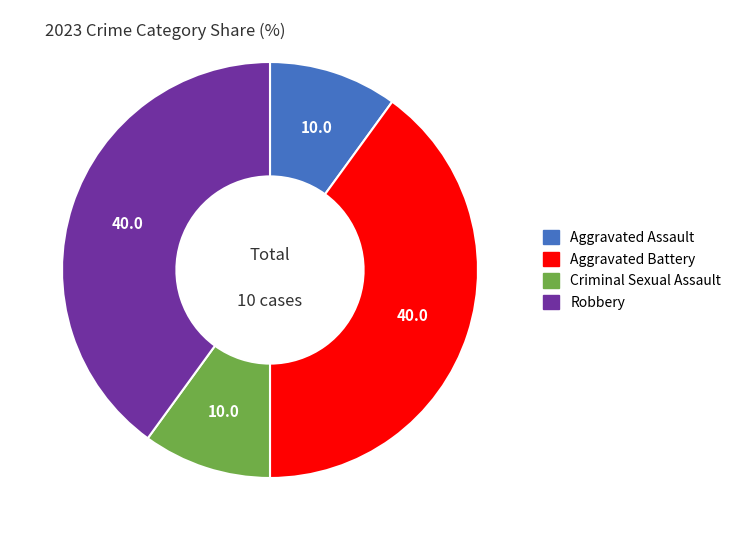

True or false: Criminal Sexual Assault accounts for 10% of the total.

True